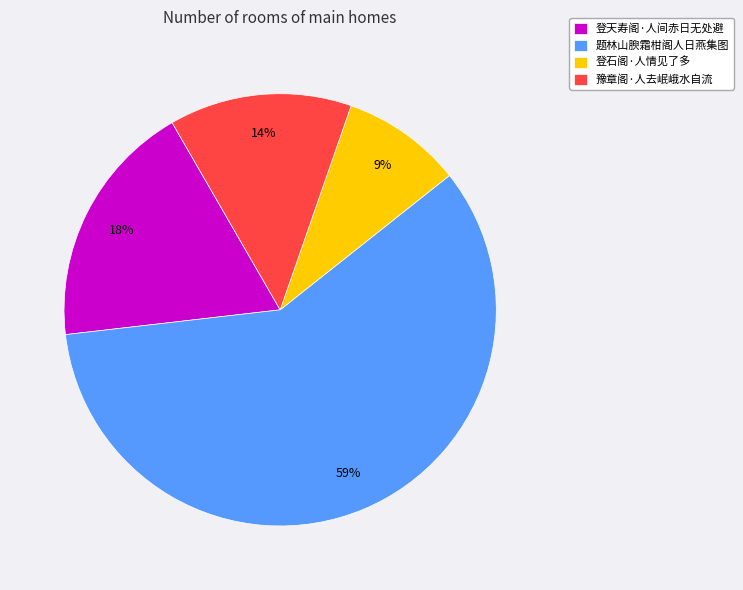

Do 豫章阁·人去岷峨水自流 and 题林山腴霜柑阁人日燕集图 together represent more than half of the pie?

Yes